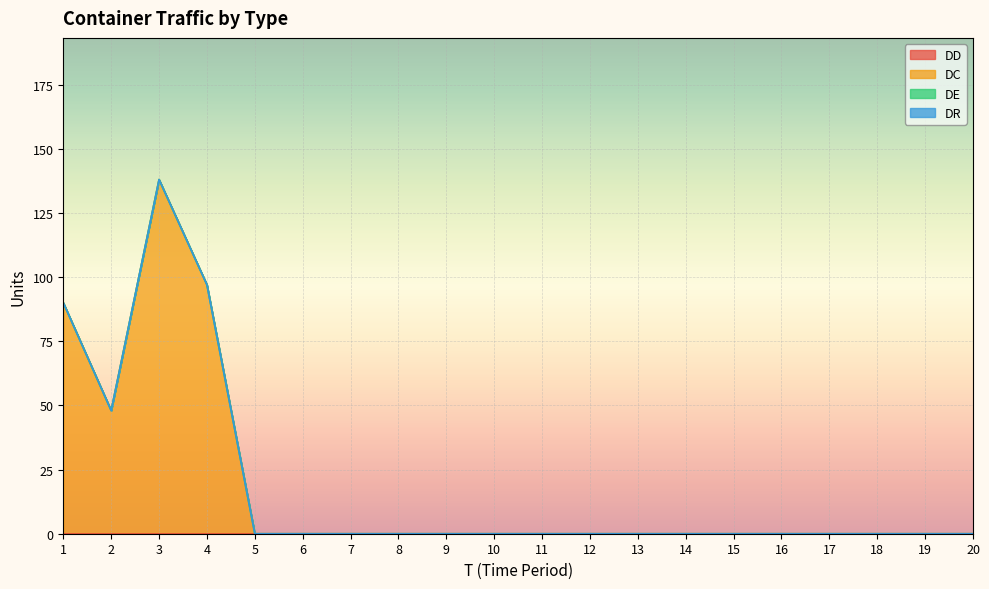

Which series has the widest spread of values?

DC